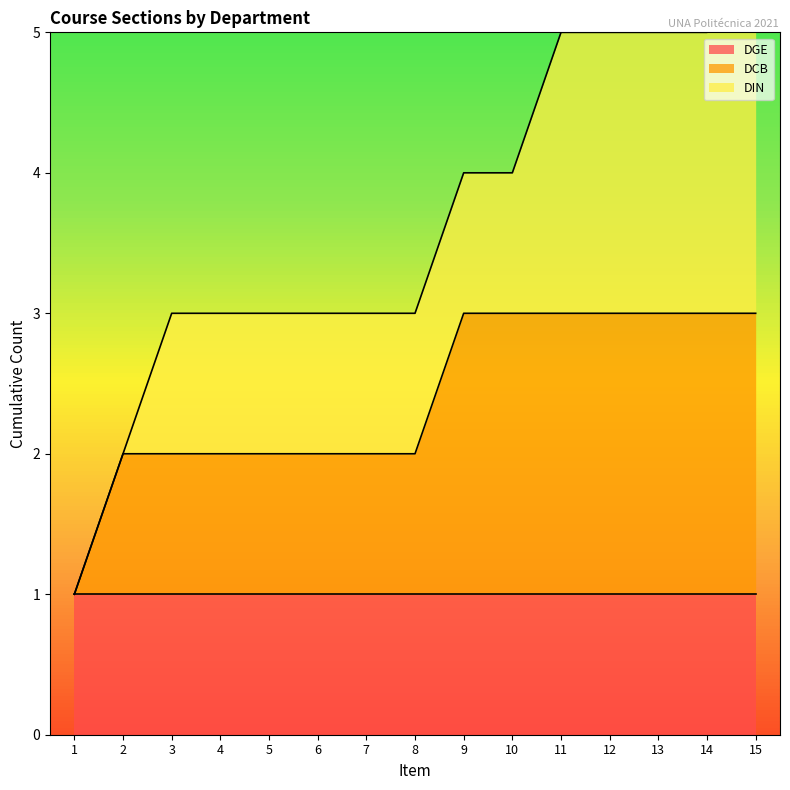

How many data points in DCB are above 1?

7